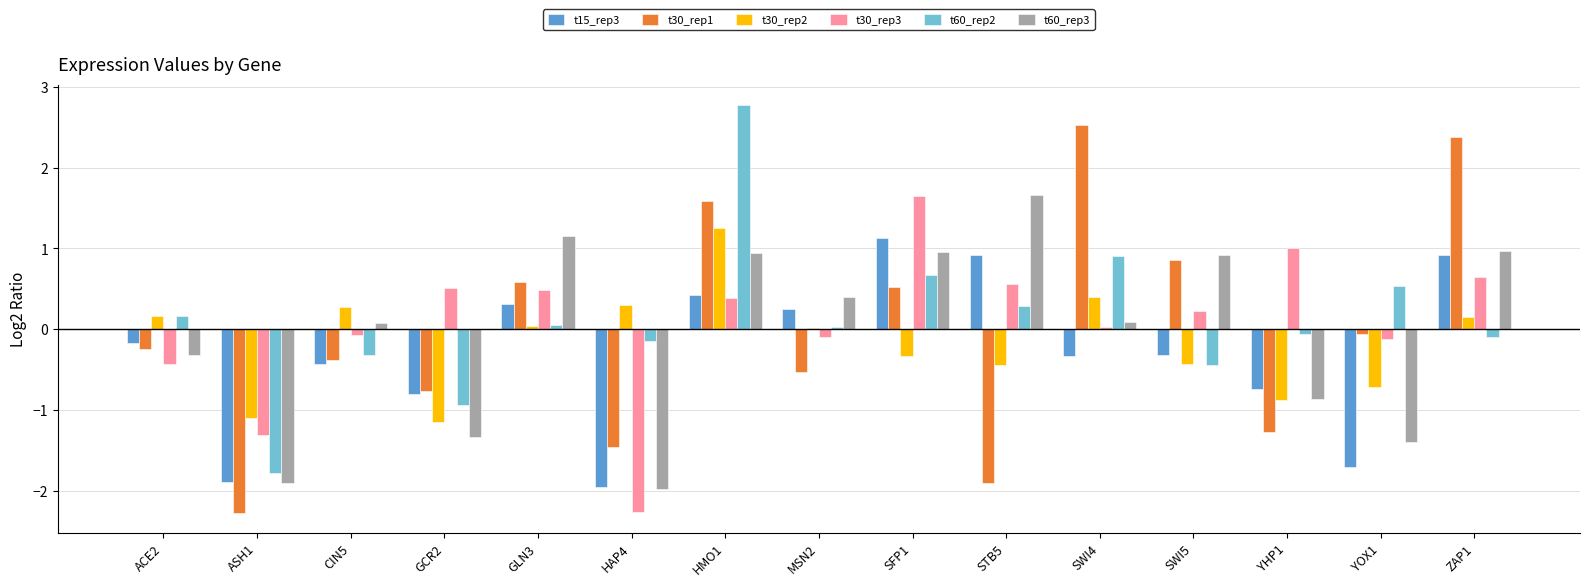

Is the value of t60_rep2 at YOX1 greater than the value of t30_rep3 at HMO1?

Yes